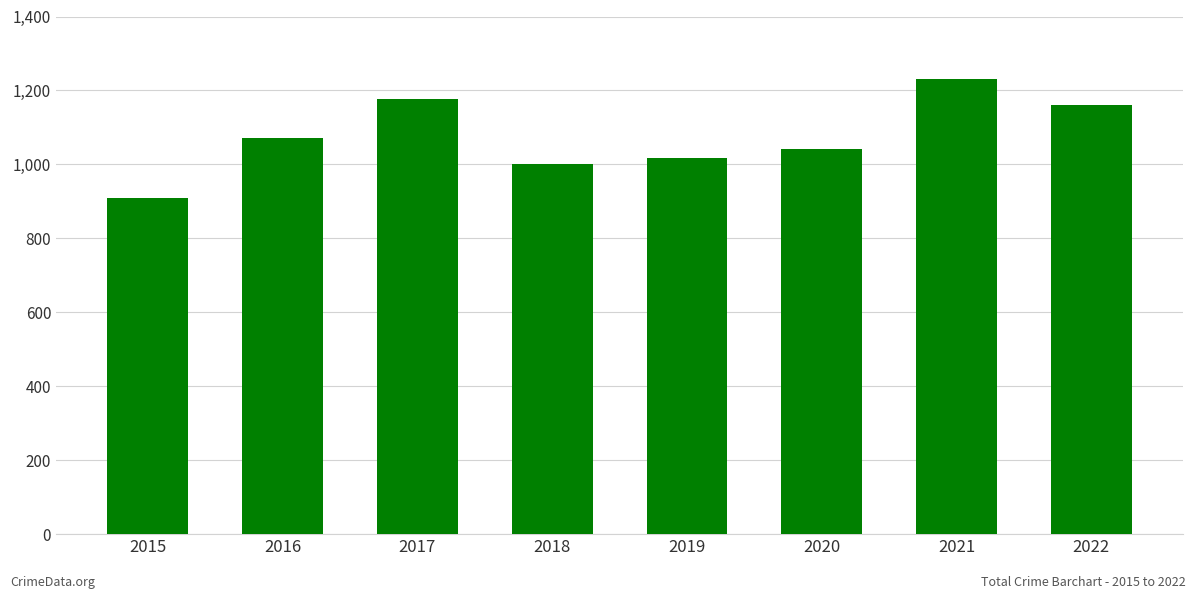

The chart shows a value of 1727 at 2018. True or false?

False